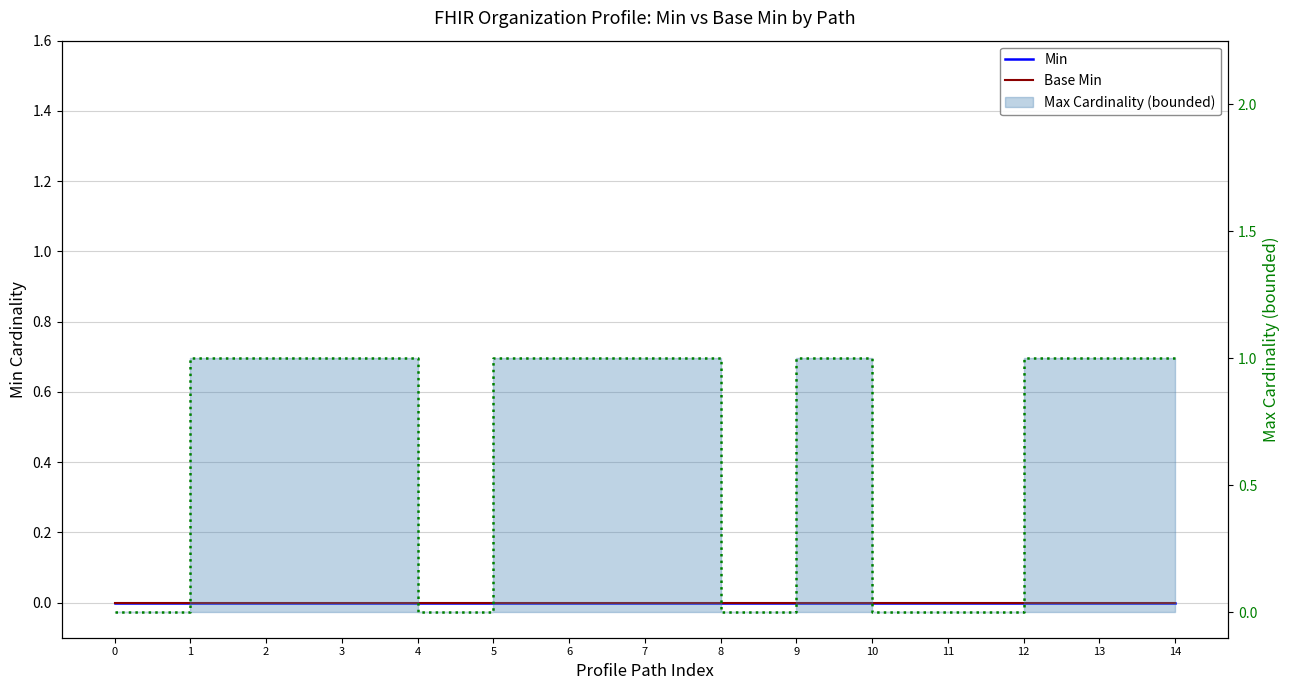

What are all the series names shown in the legend?

Min, Base Min, Max Cardinality (bounded)